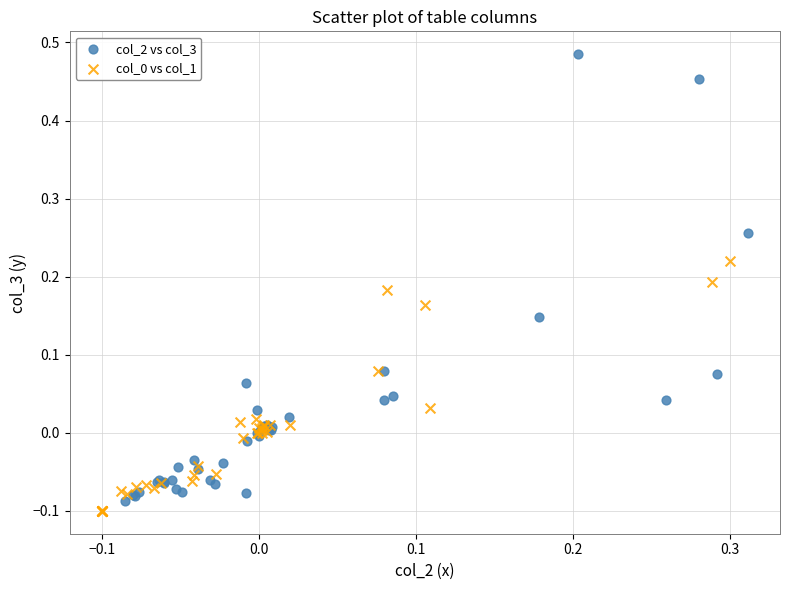

Which series has the largest Y range (max minus min)?

col_2 vs col_3